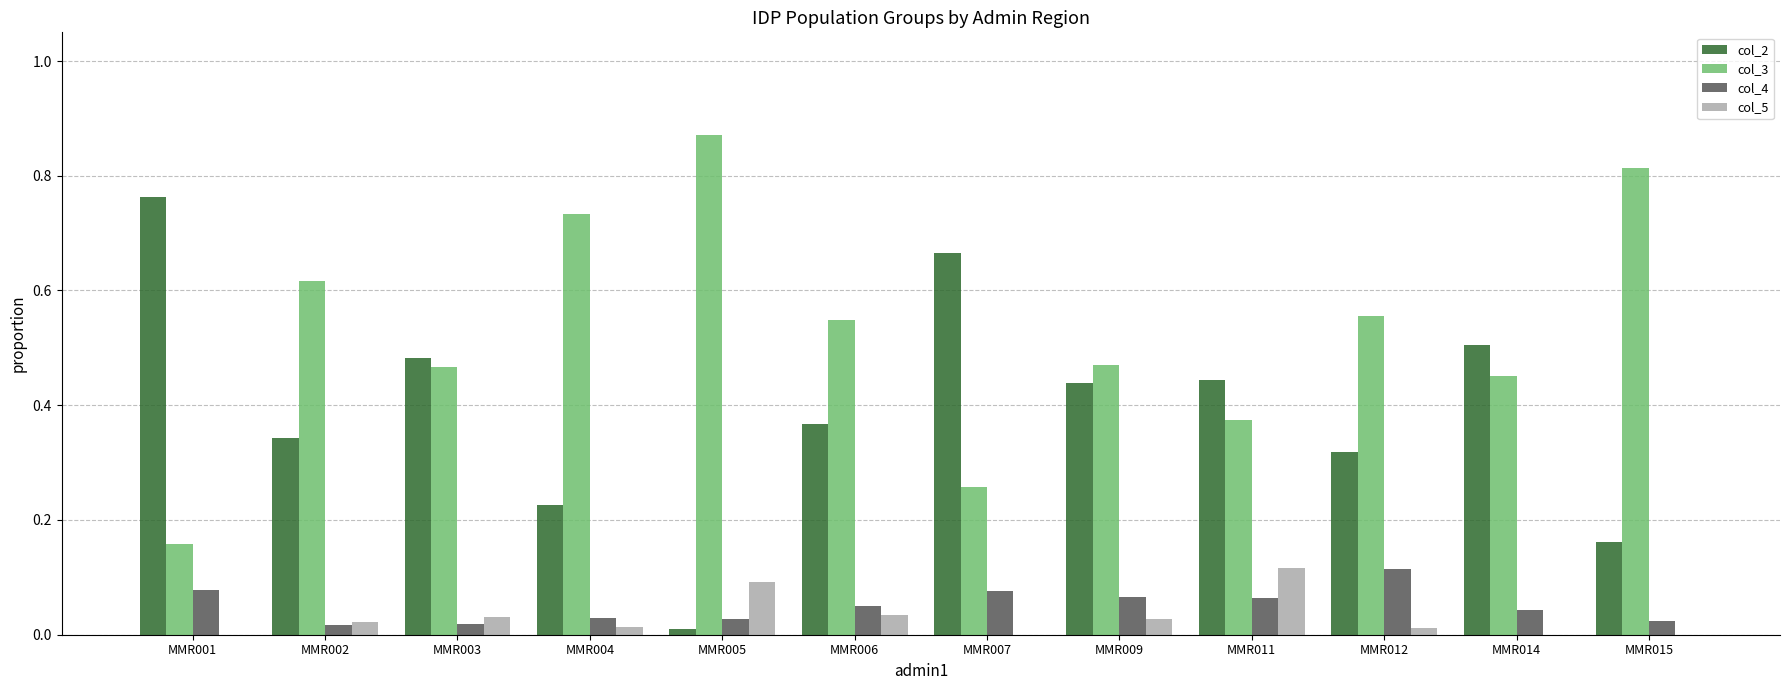

Which series has the largest total across all categories?

col_3